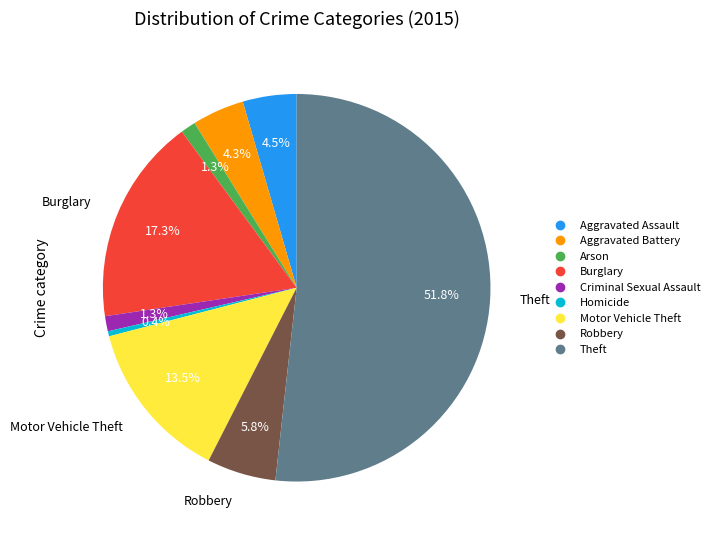

How many segments does this pie chart have?

9